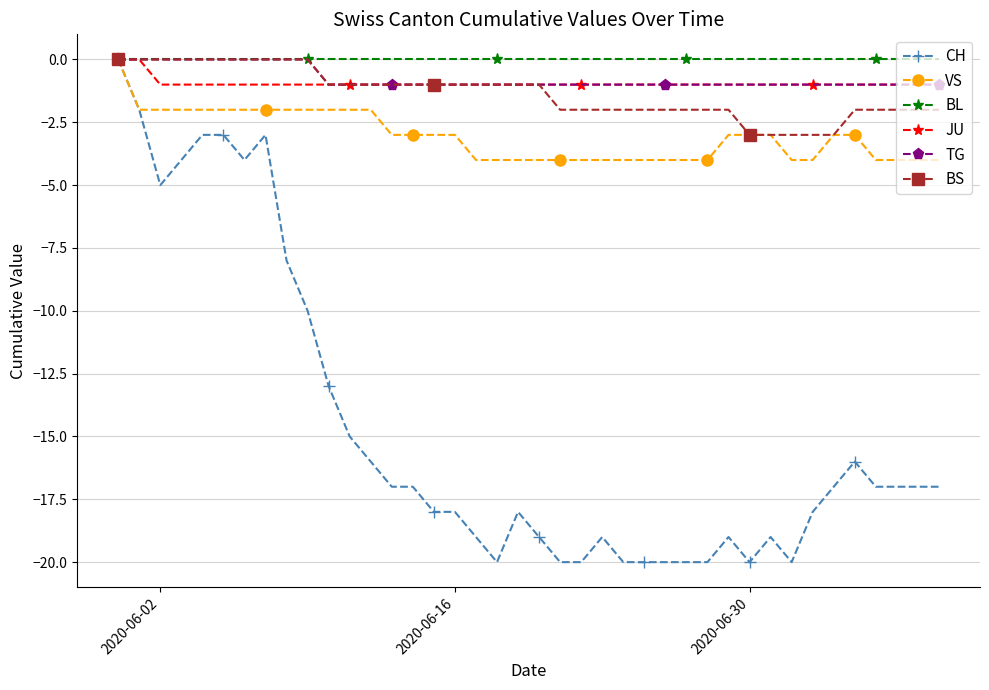

Which series has the largest range (max minus min)?

CH